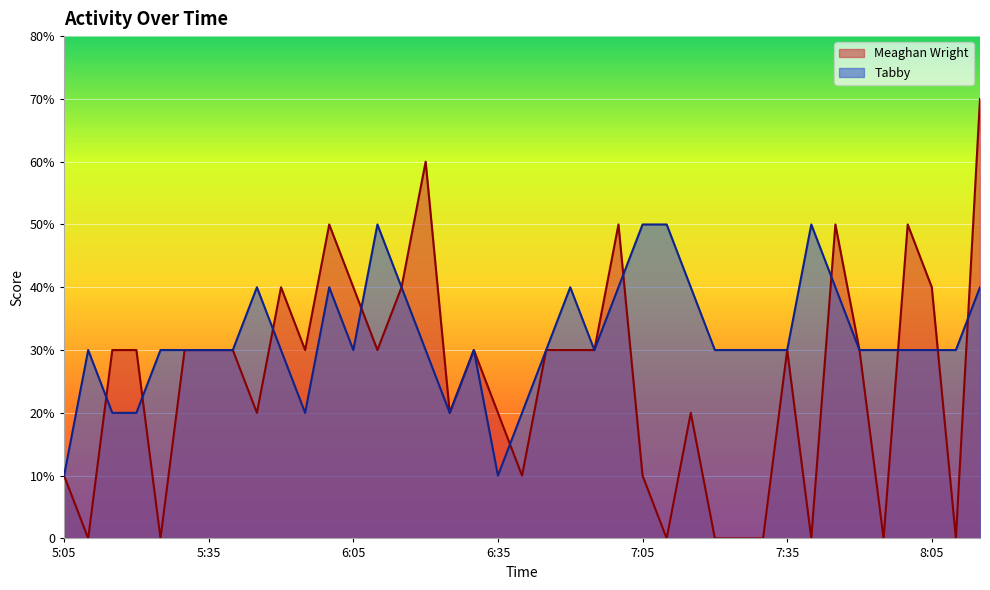

Is it true that Meaghan Wright equals 2 at 6:55?

False